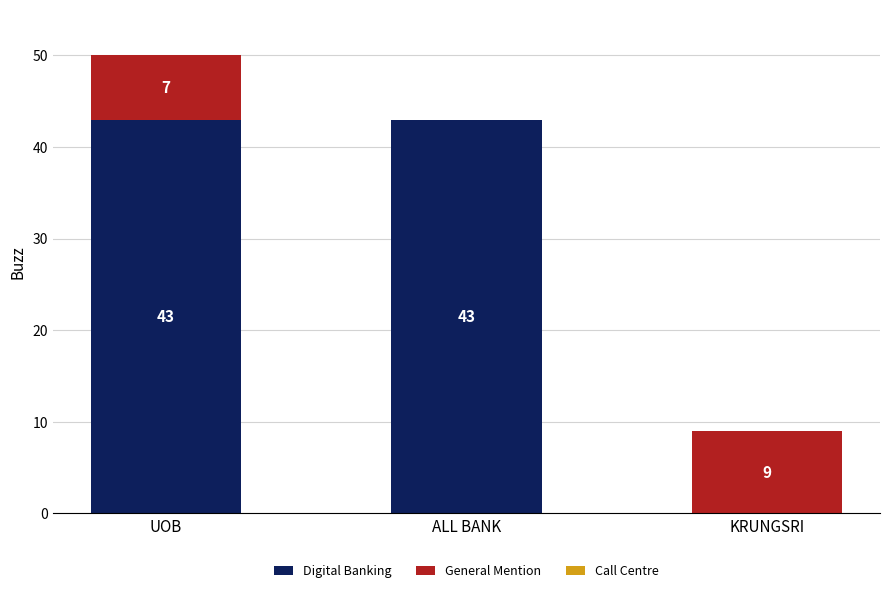

The Digital Banking series shows 11 at ALL BANK. True or false?

False